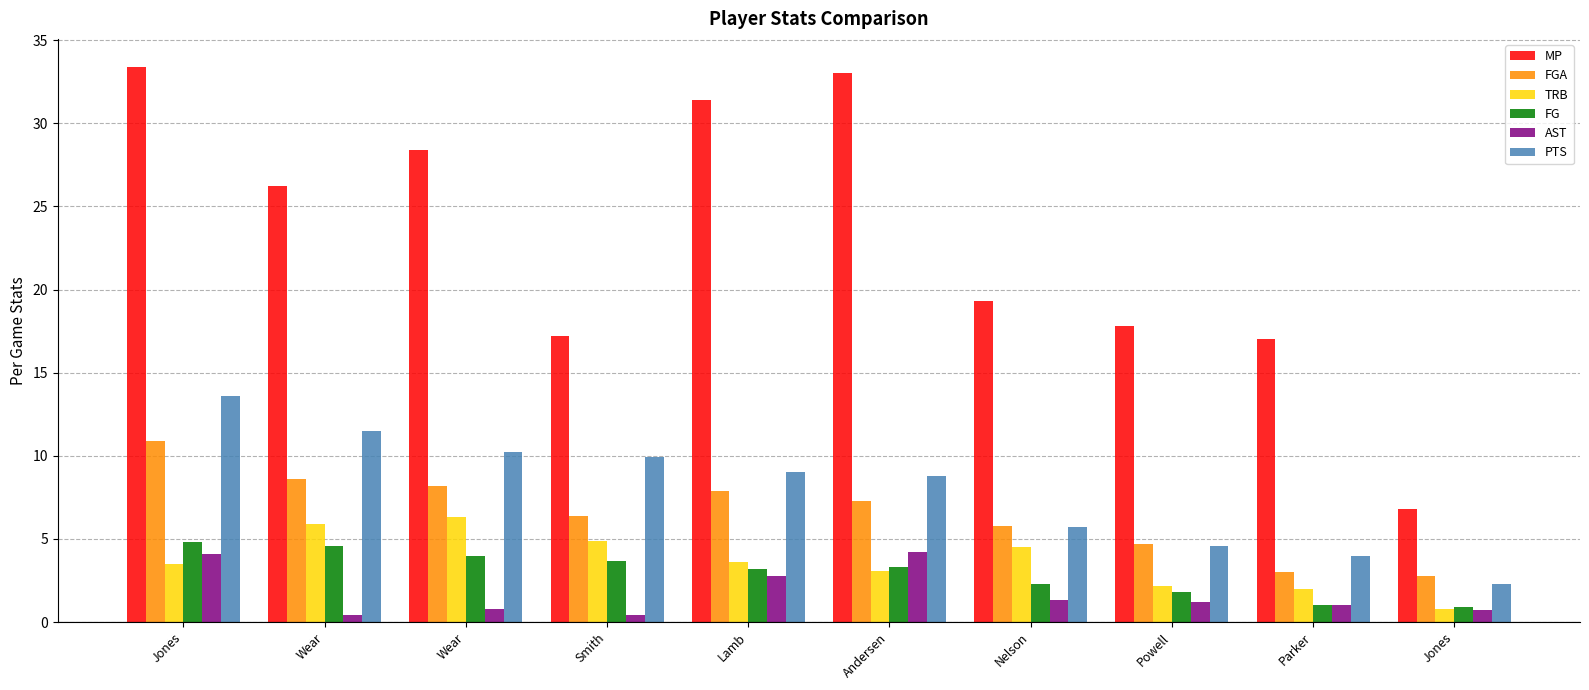

Is it true that MP equals 5.9 at Wear?

False